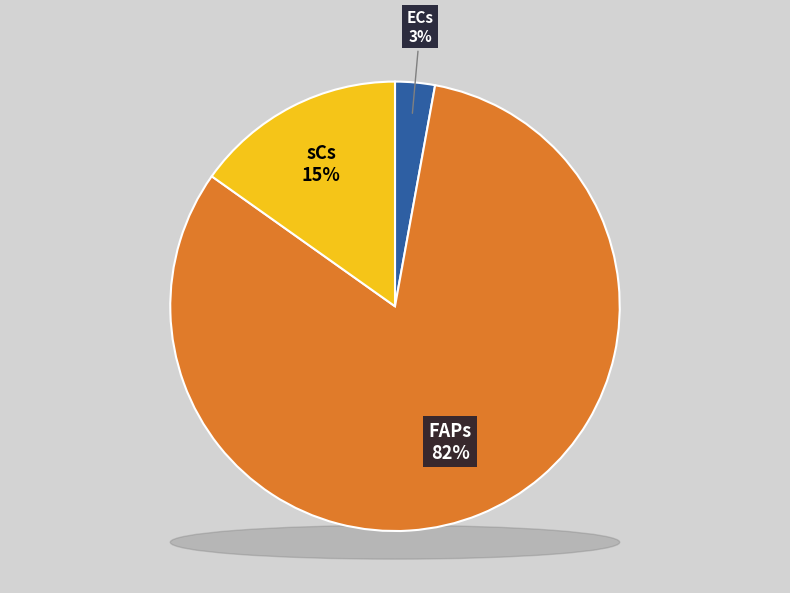

The ECs slice represents 12% of the pie. True or false?

False